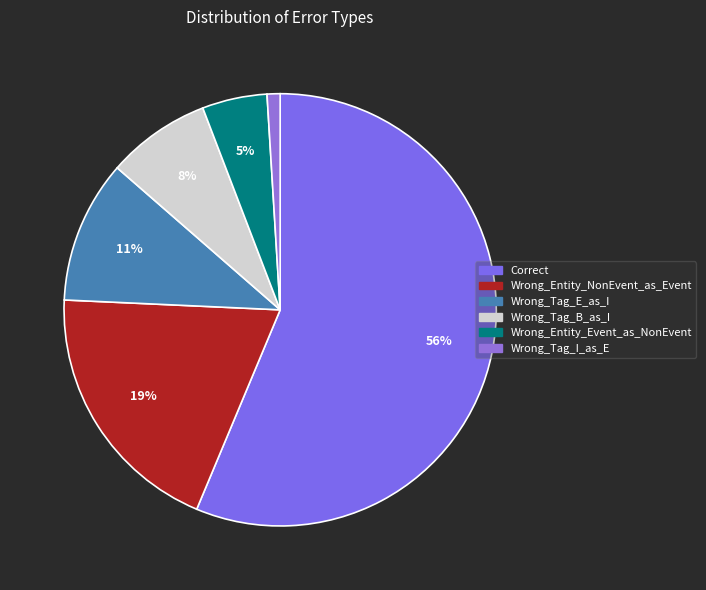

Does Correct represent more than half of the total?

Yes